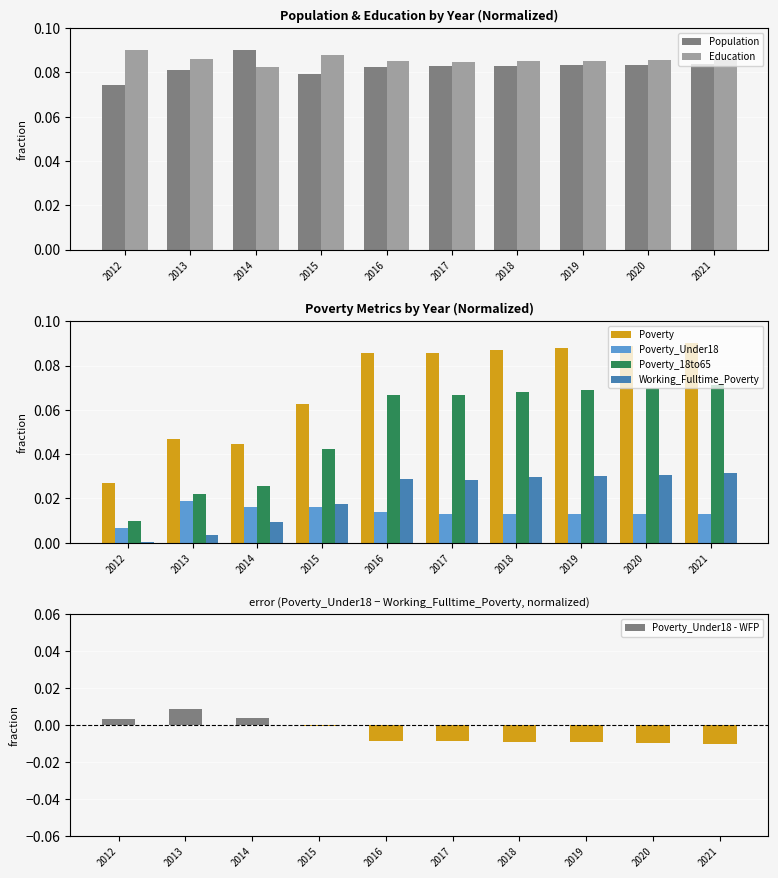

At how many categories does at least one series exceed 0?

10